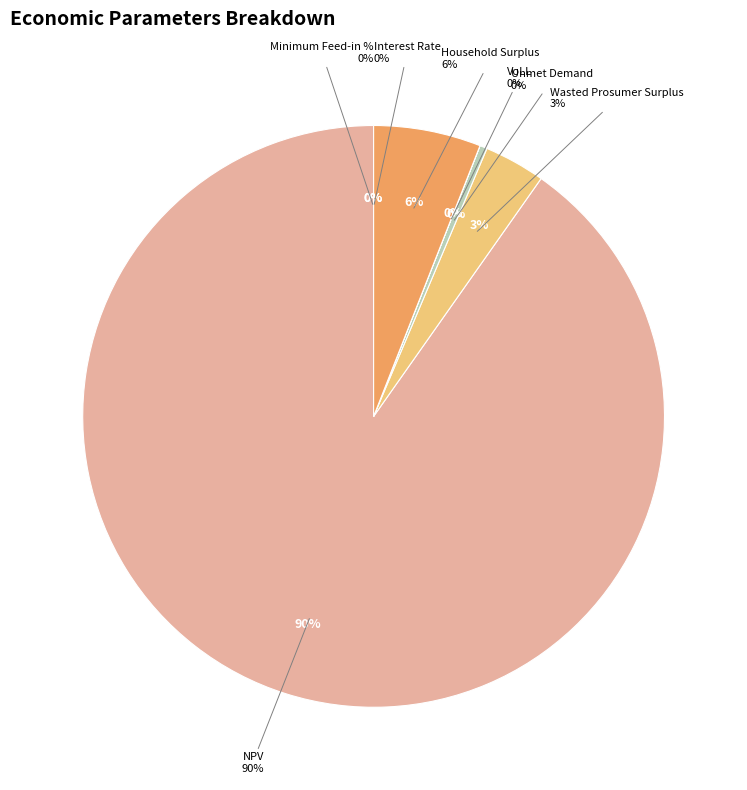

Which slice is the largest?

NPV